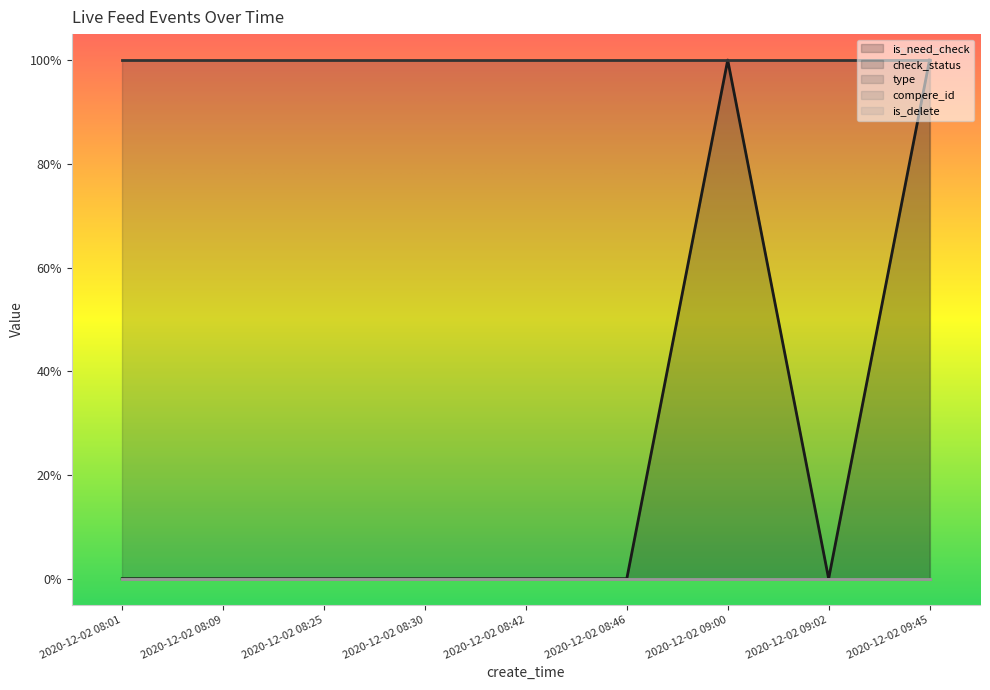

What are all the series names shown in the legend?

is_need_check, check_status, type, compere_id, is_delete